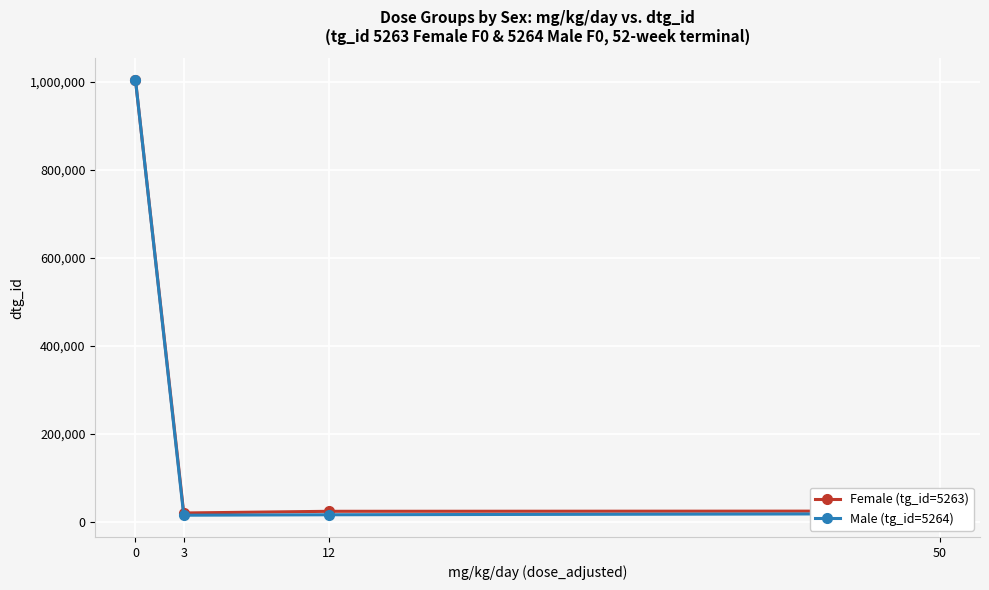

Is the value of Male (tg_id=5264) at 3 greater than the value of Female (tg_id=5263) at 0?

No